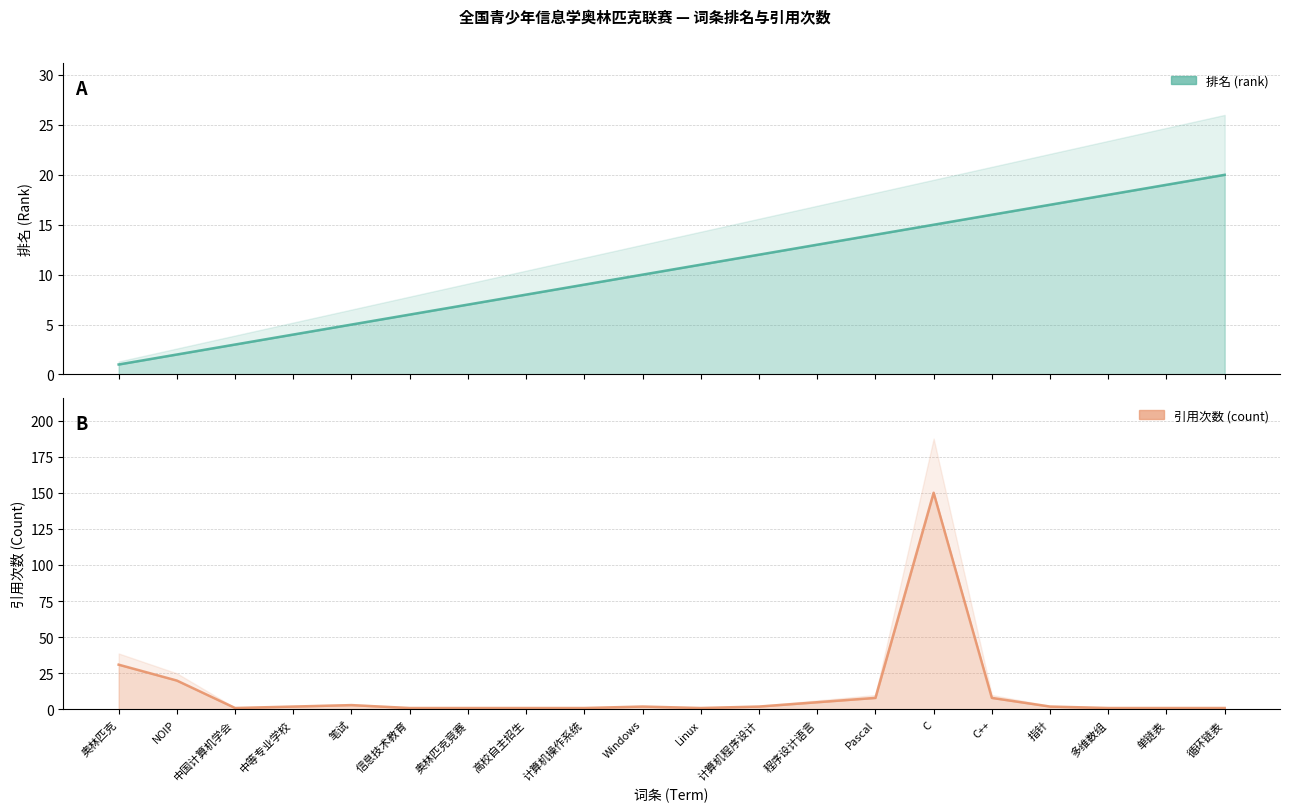

At which category does the chart reach its peak across all series?

C